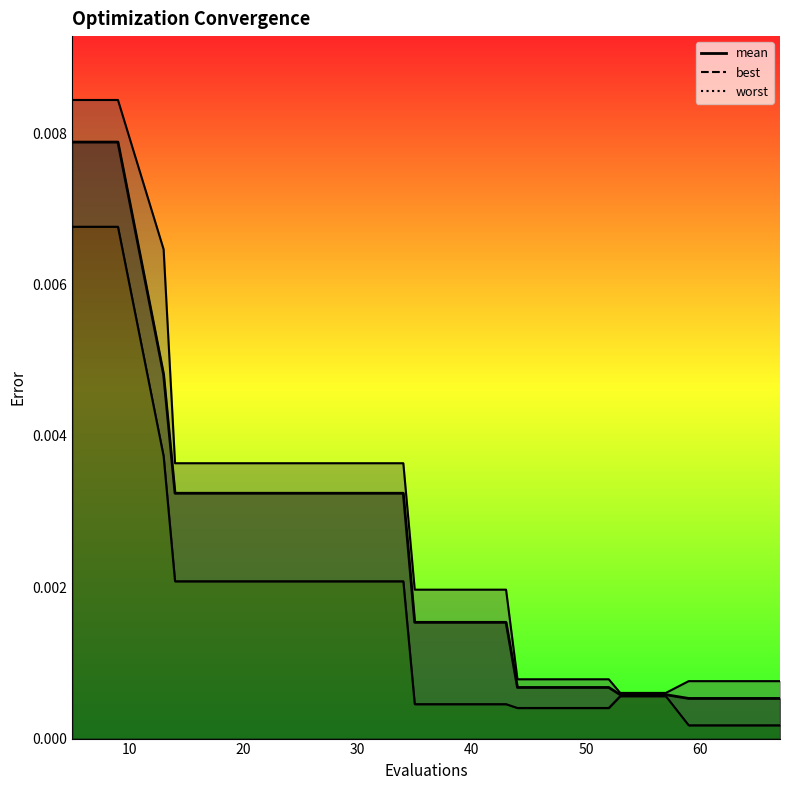

At which category does the chart reach its minimum across all series?

59